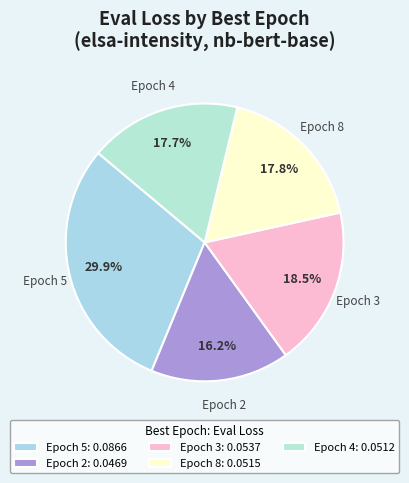

What is the largest slice in the pie chart?

Epoch 5: 0.0866